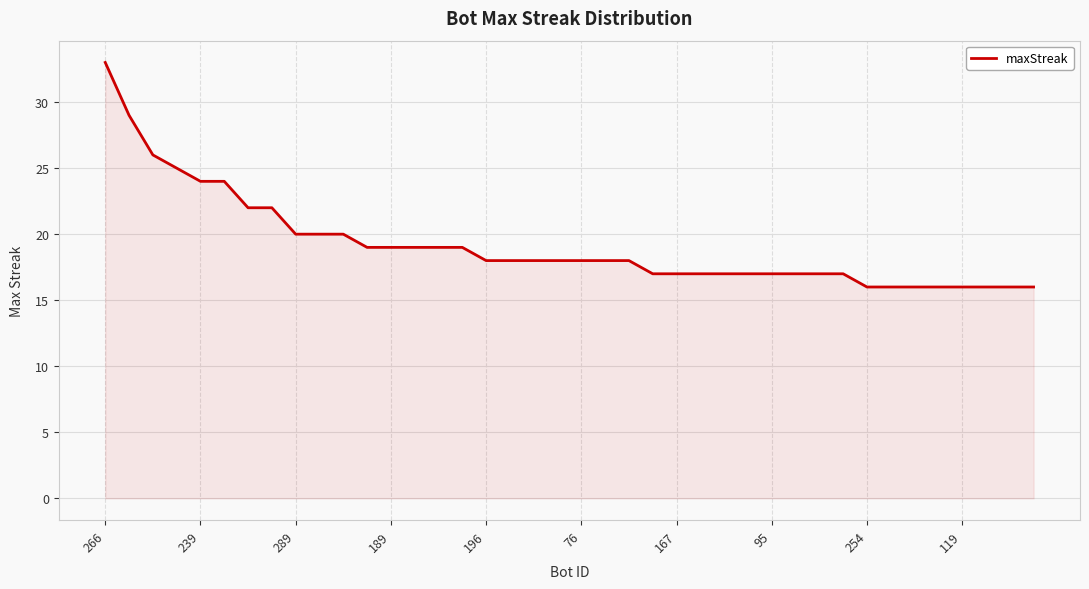

What is the maximum value shown in the chart?

33